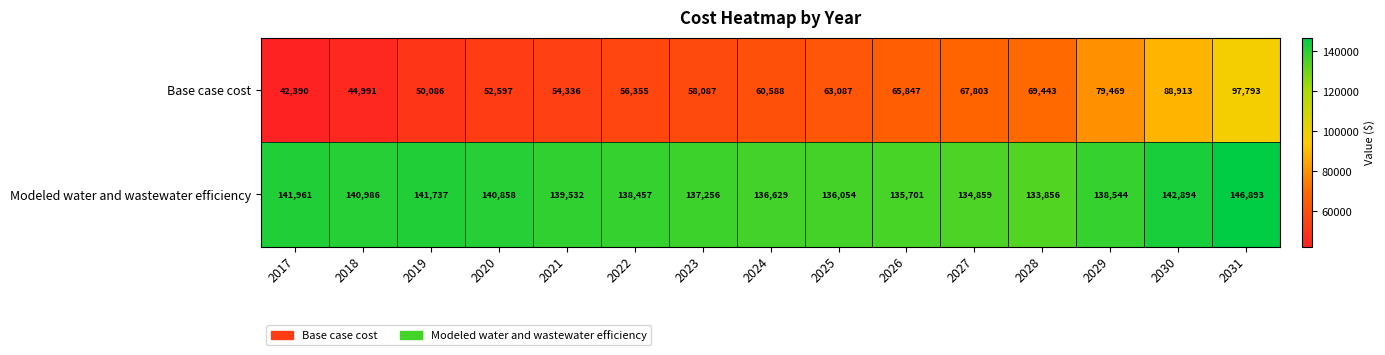

Count the number of data series in this chart.

2